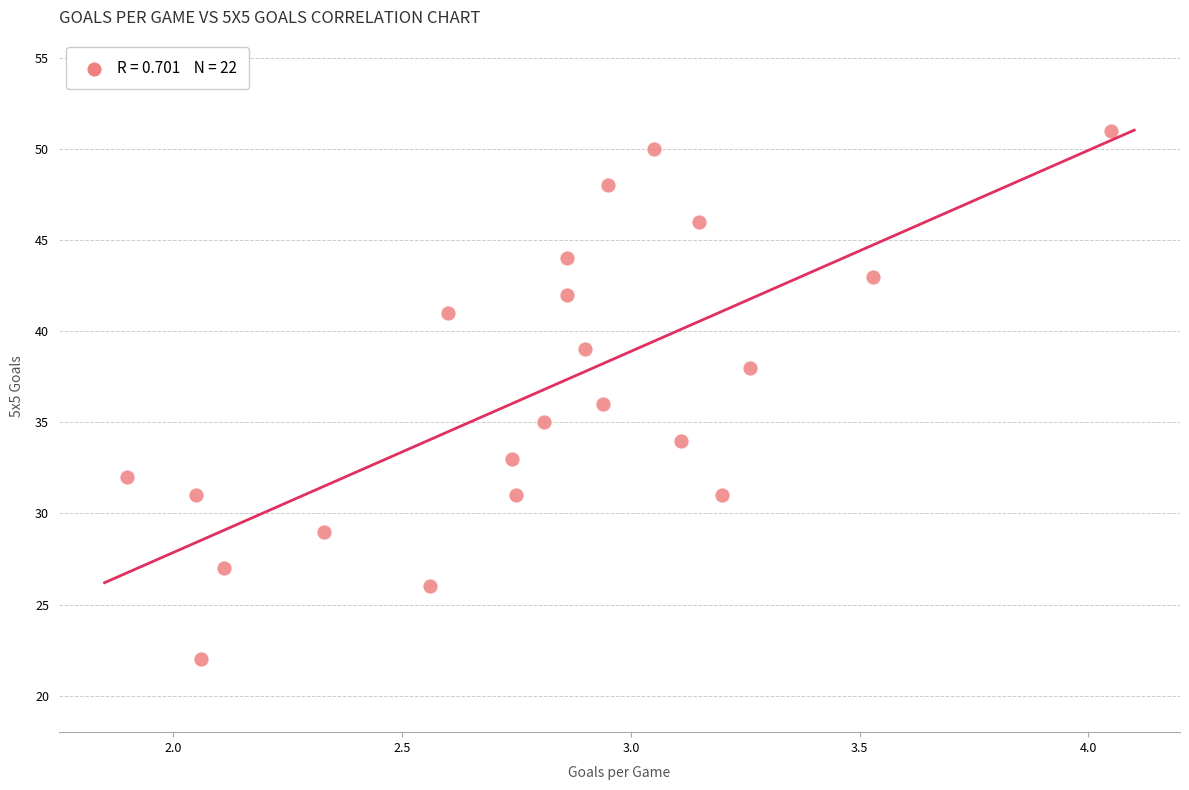

What is the range of Y values (max minus min)?

29